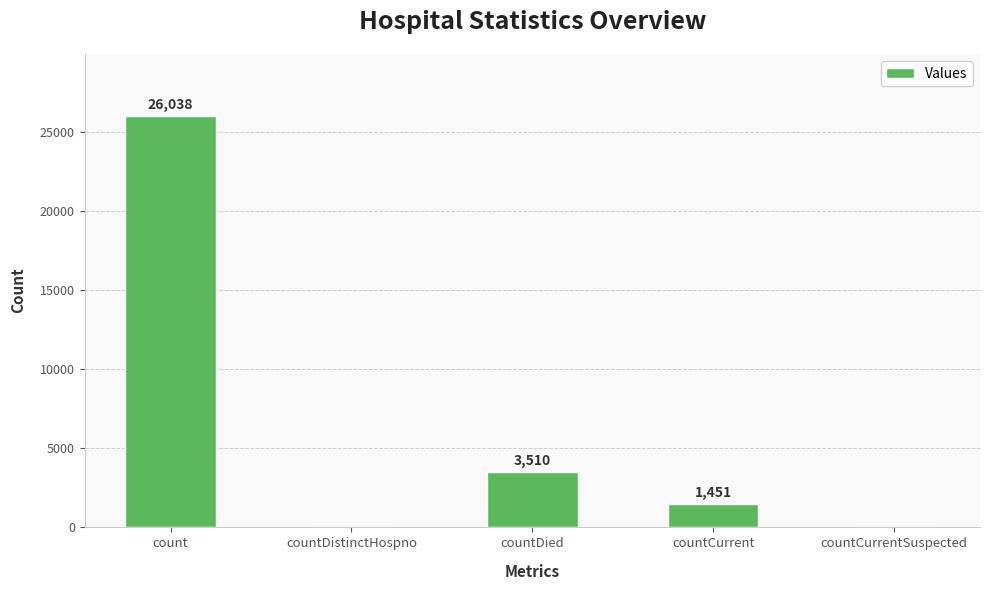

What is the change in value from countCurrent to countCurrentSuspected?

-1451